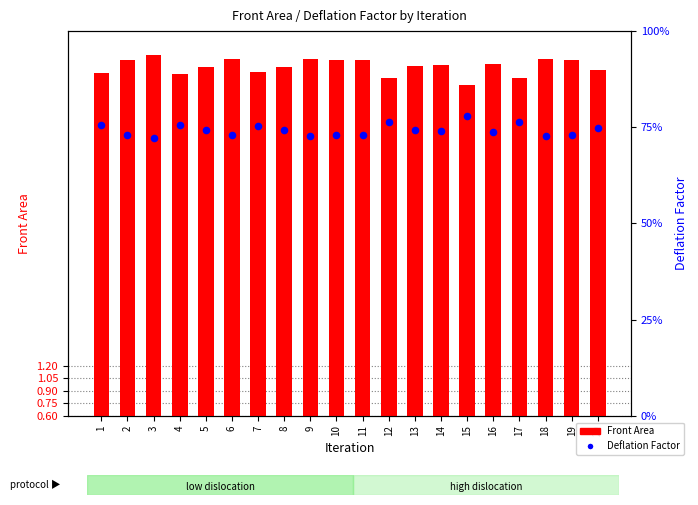

At which category is the sum across all series the highest?

3